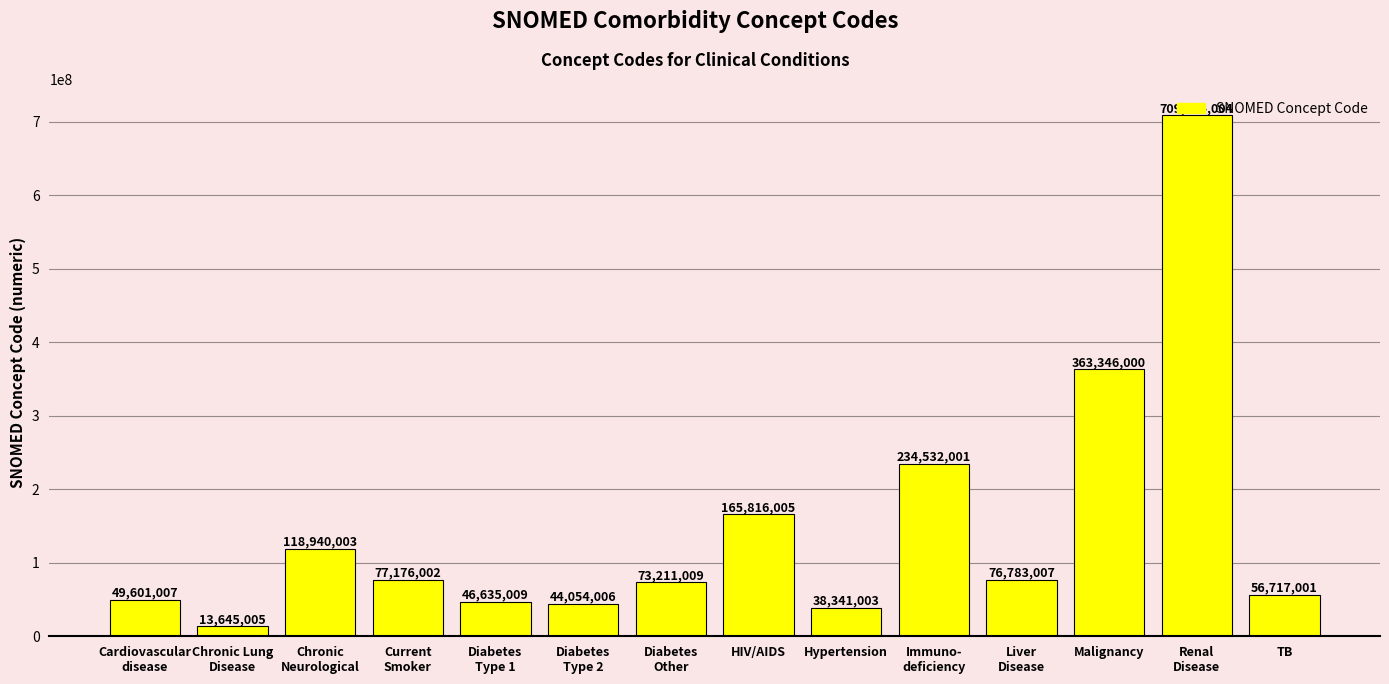

What is the difference between the values at HIV/AIDS and Malignancy?

197529995